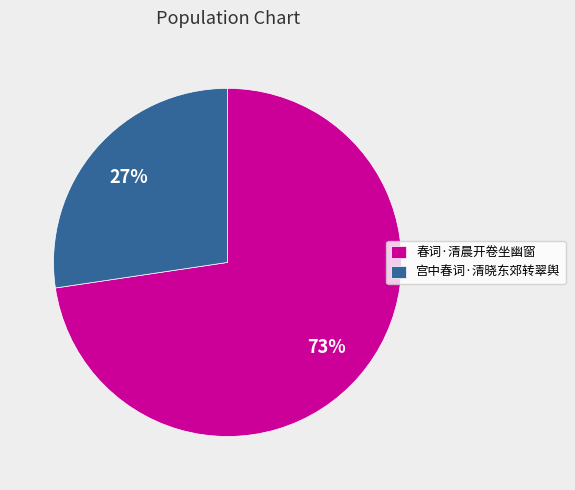

Is it true that 宫中春词·清晓东郊转翠舆 is 15% of the pie?

False